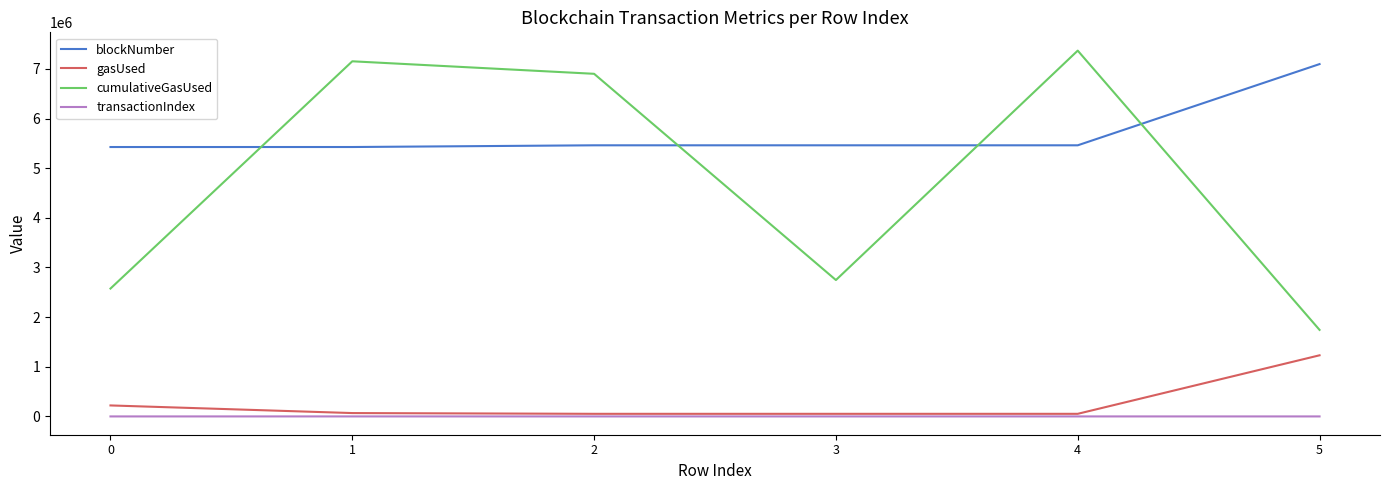

Does the chart display data point markers on the line(s)?

No